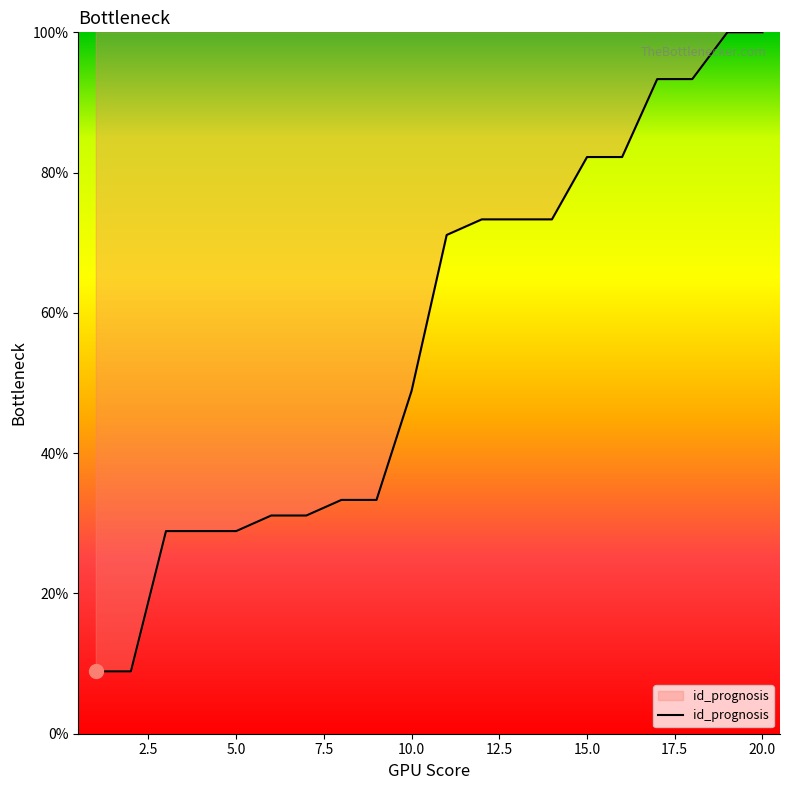

What is the difference between the maximum and minimum values?

91.1